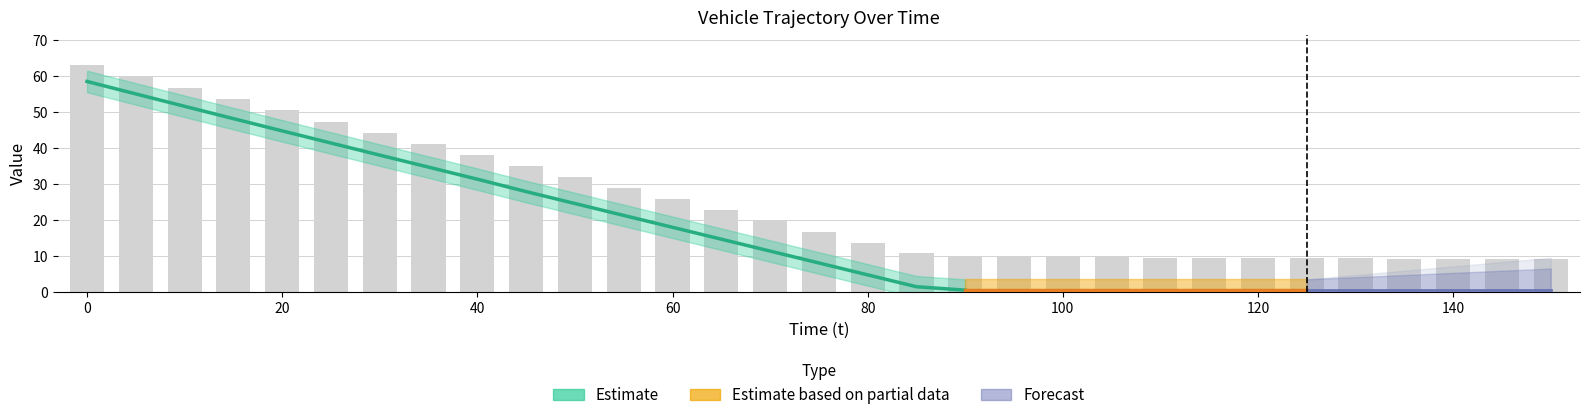

What is the sum of all values?

783.8